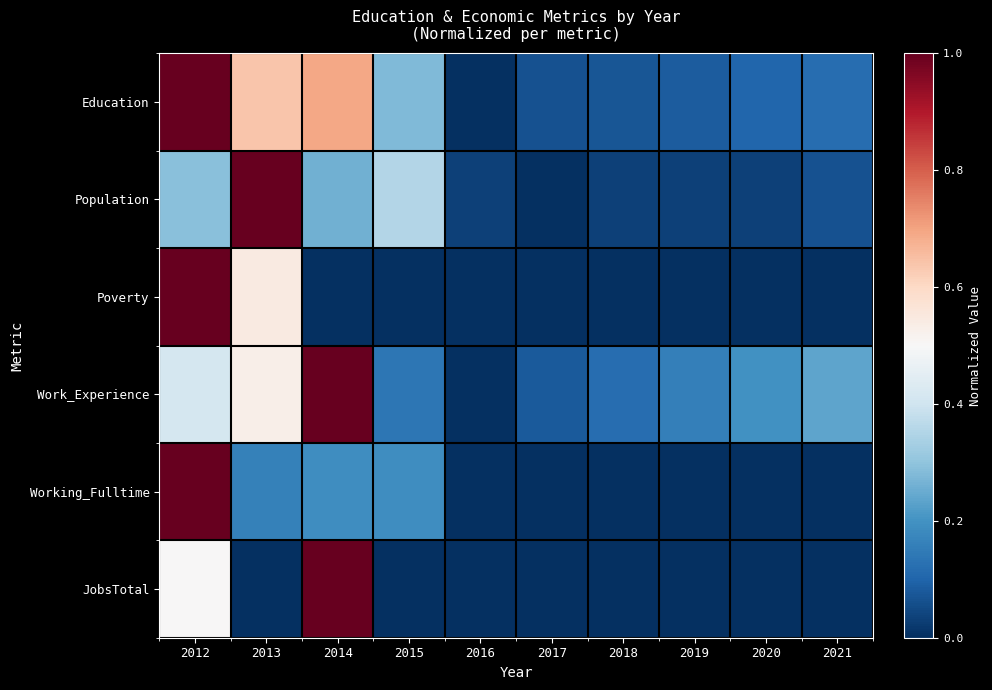

Which series has the largest total across all categories?

Education